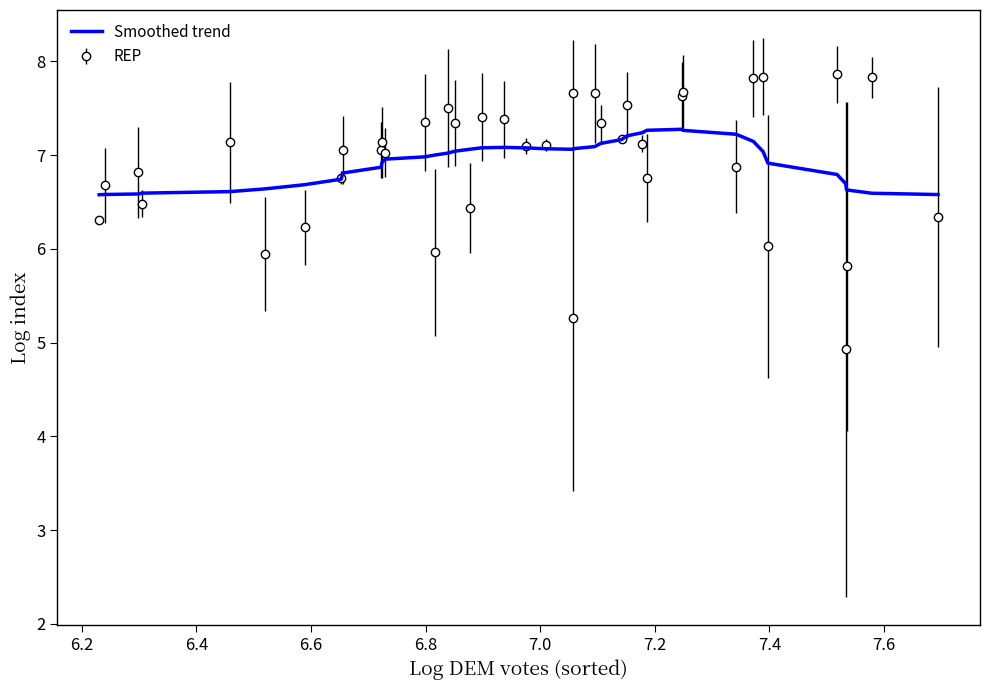

What is the lowest value of the REP series?

4.9